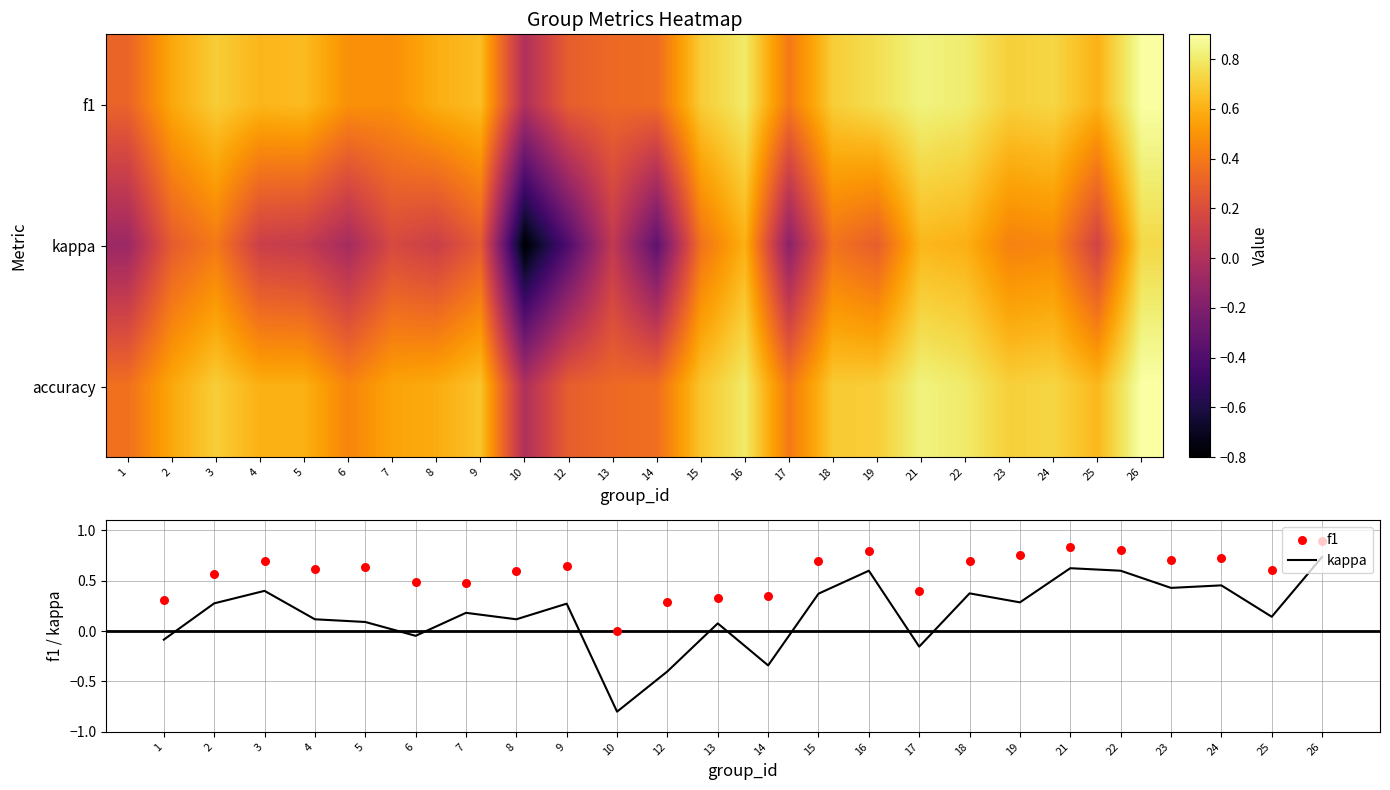

Which category has the highest value across all series?

26